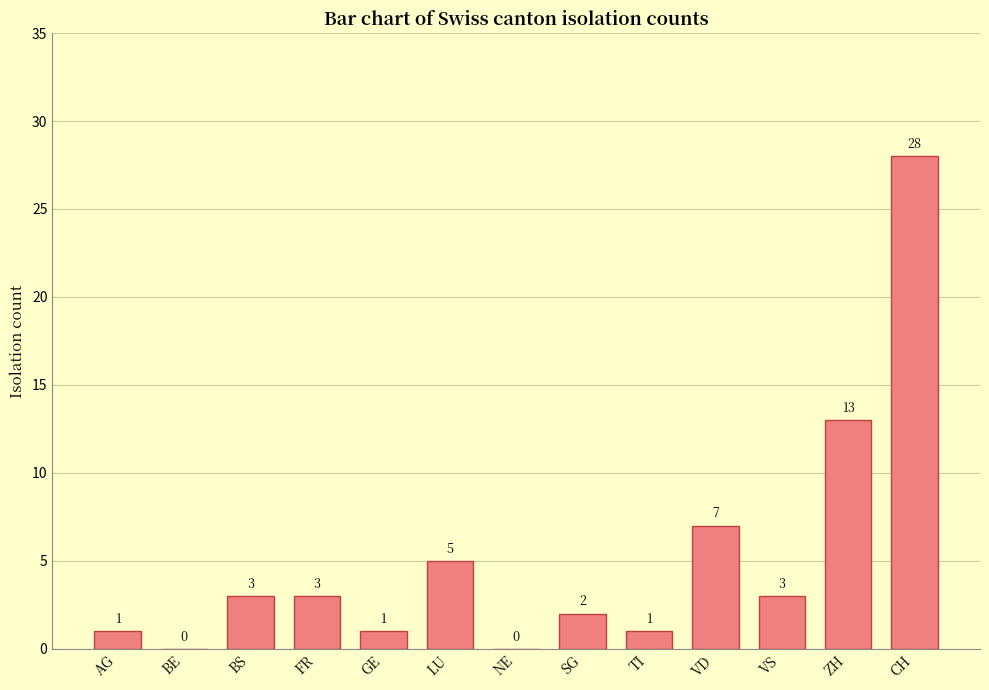

What is the maximum value shown in the chart?

28